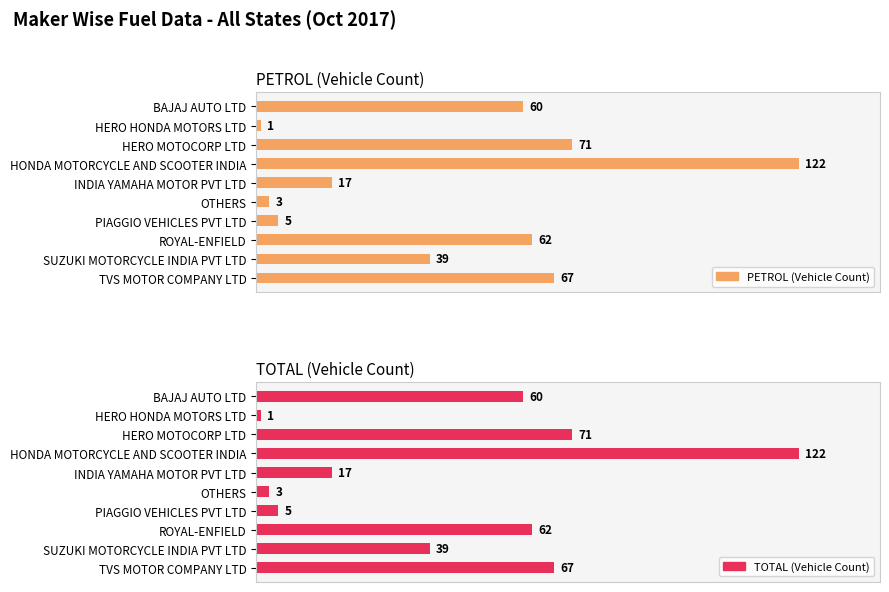

What is the minimum value shown in the chart?

1